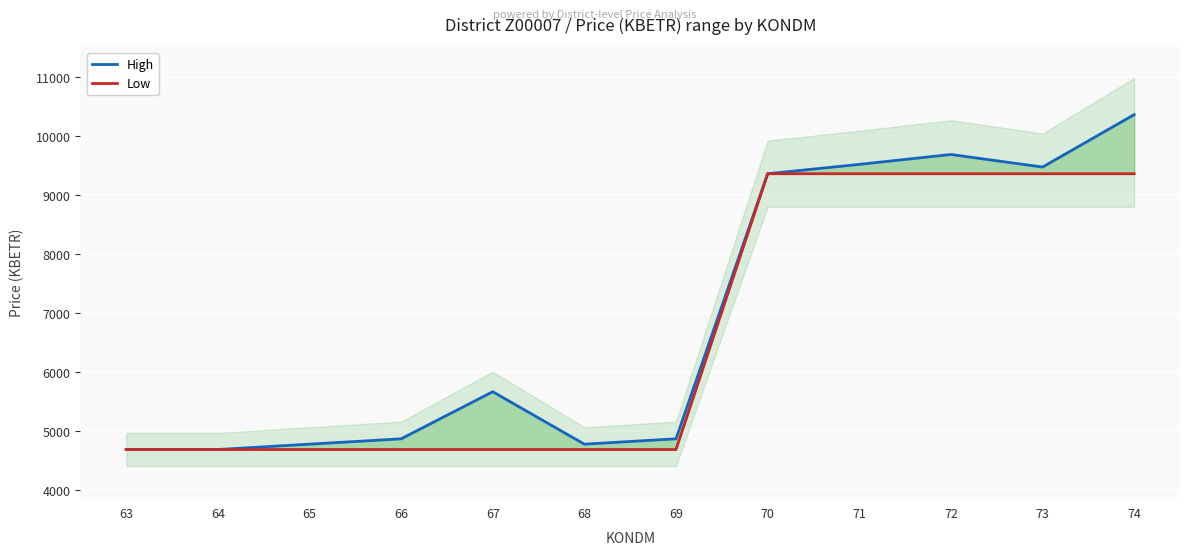

Which series has the largest total across all categories?

High